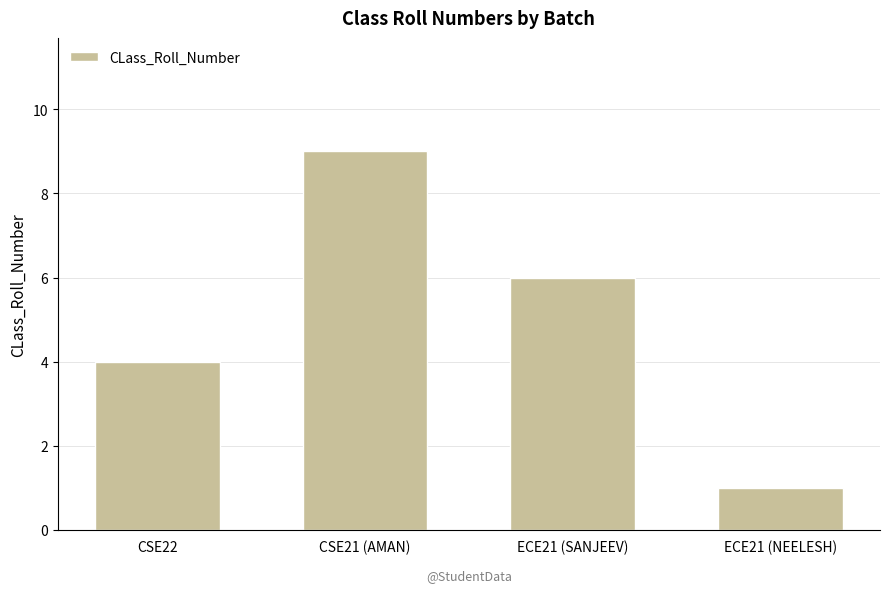

What is the sum of all values?

20